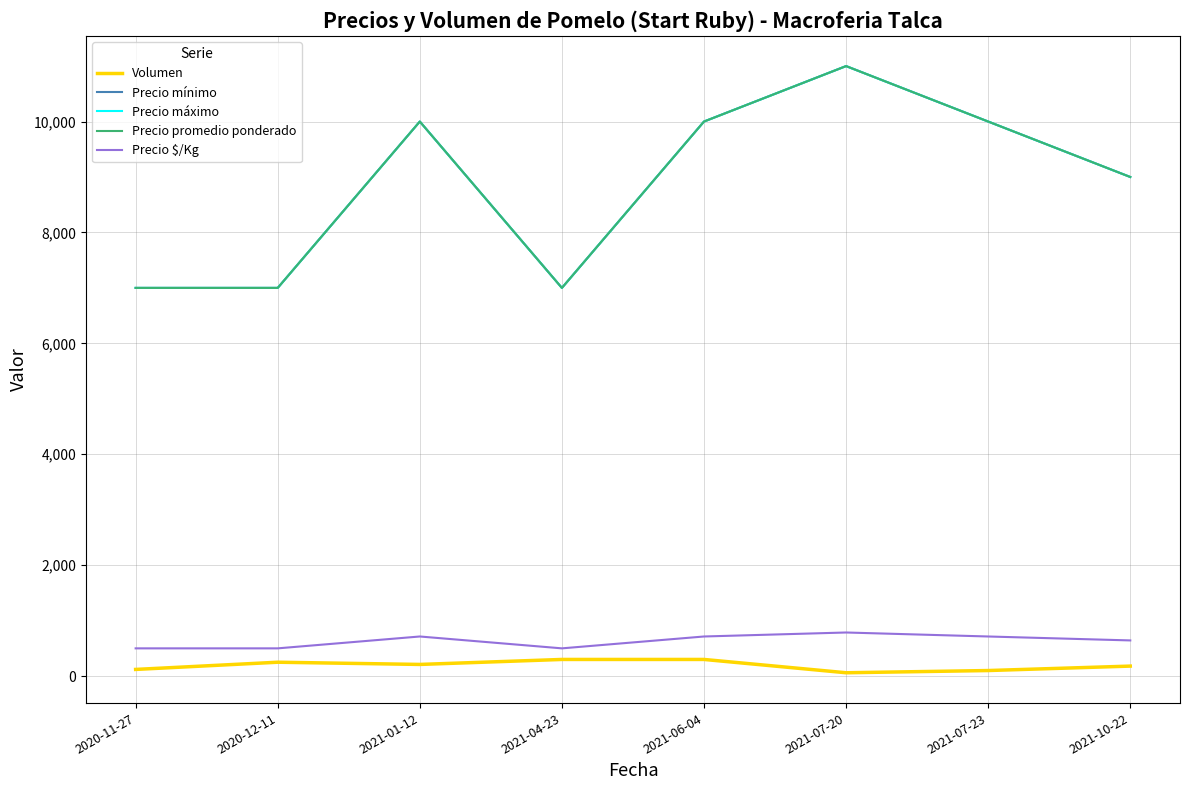

List the labels in order of Precio promedio ponderado value, smallest first.

2020-11-27, 2020-12-11, 2021-04-23, 2021-10-22, 2021-01-12, 2021-06-04, 2021-07-23, 2021-07-20